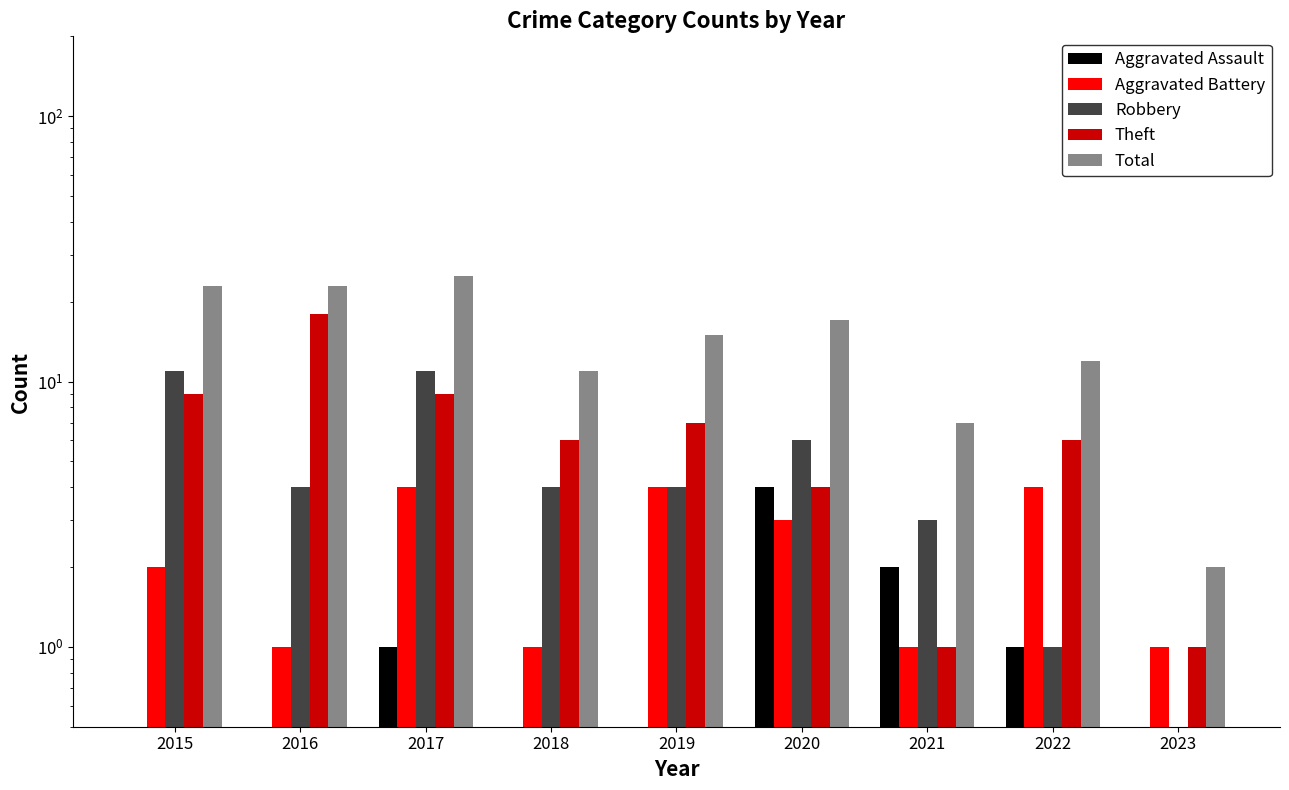

Reading right to left, list all the values displayed in this chart.

Aggravated Assault: 0.0	1.0	2.0	4.0	0.0	0.0	1.0	0.0	0.0
Aggravated Battery: 1.0	4.0	1.0	3.0	4.0	1.0	4.0	1.0	2.0
Robbery: 0.0	1.0	3.0	6.0	4.0	4.0	11.0	4.0	11.0
Theft: 1.0	6.0	1.0	4.0	7.0	6.0	9.0	18.0	9.0
Total: 2.0	12.0	7.0	17.0	15.0	11.0	25.0	23.0	23.0